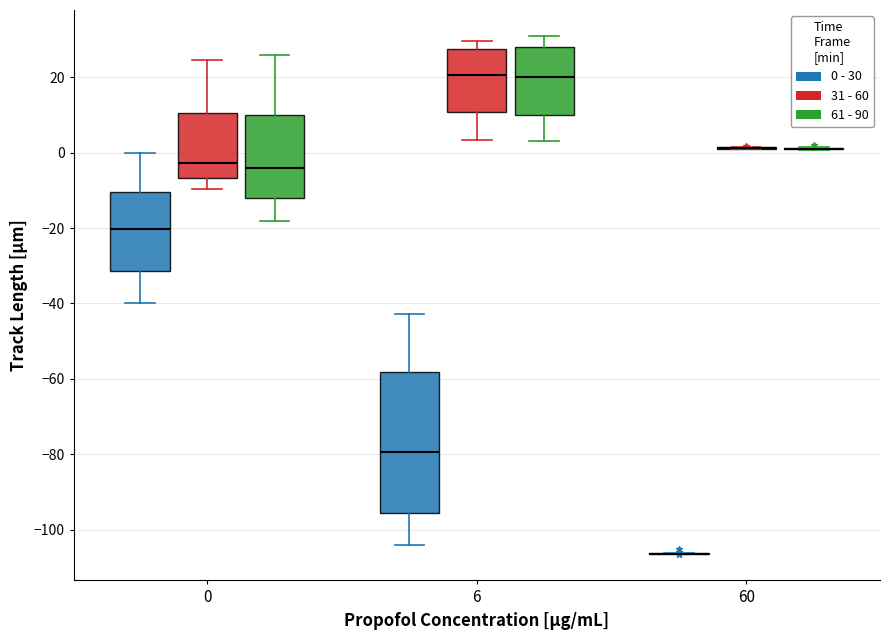

Comparing the boxes themselves (not the whiskers), which one is the tallest?

6 (0 - 30)